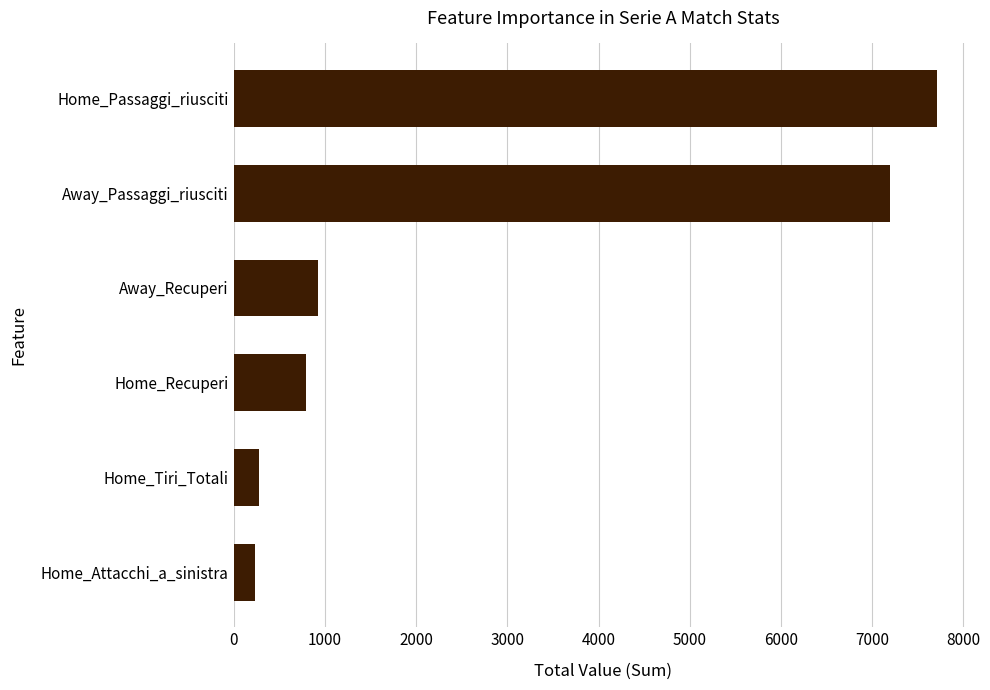

Count the number of data series in this chart.

1